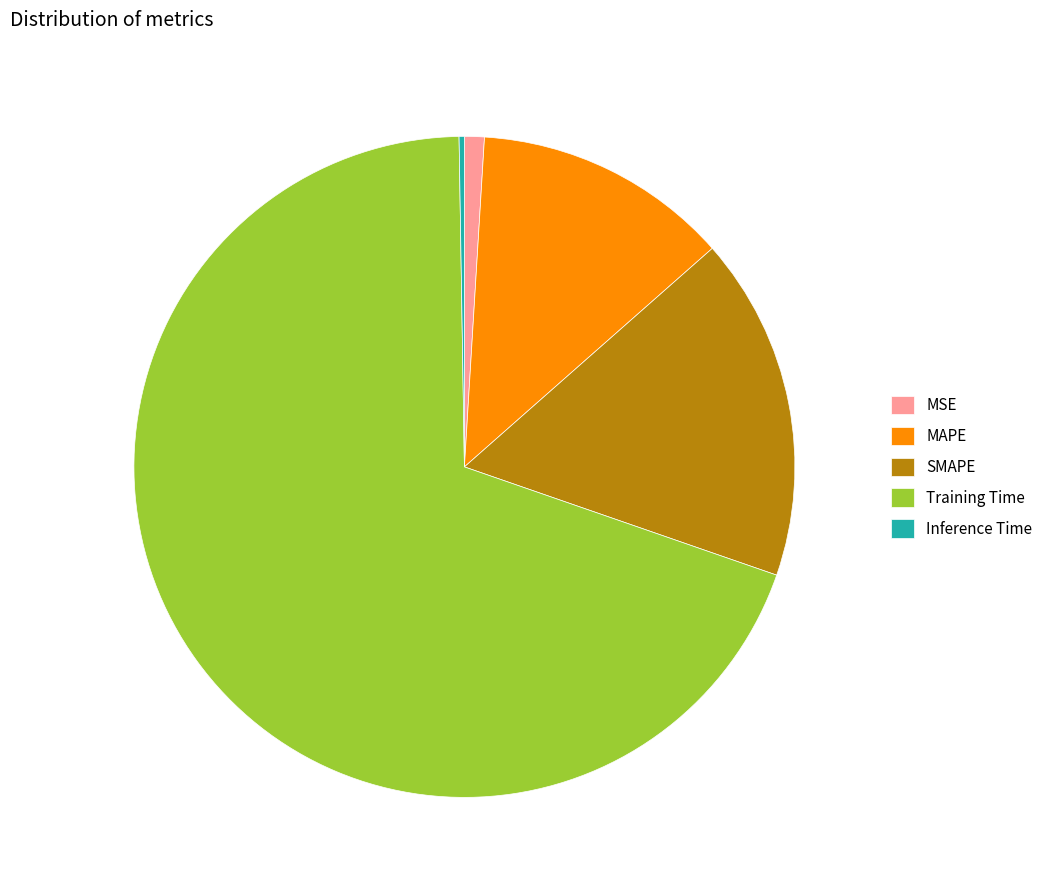

What is the largest slice in the pie chart?

Training Time